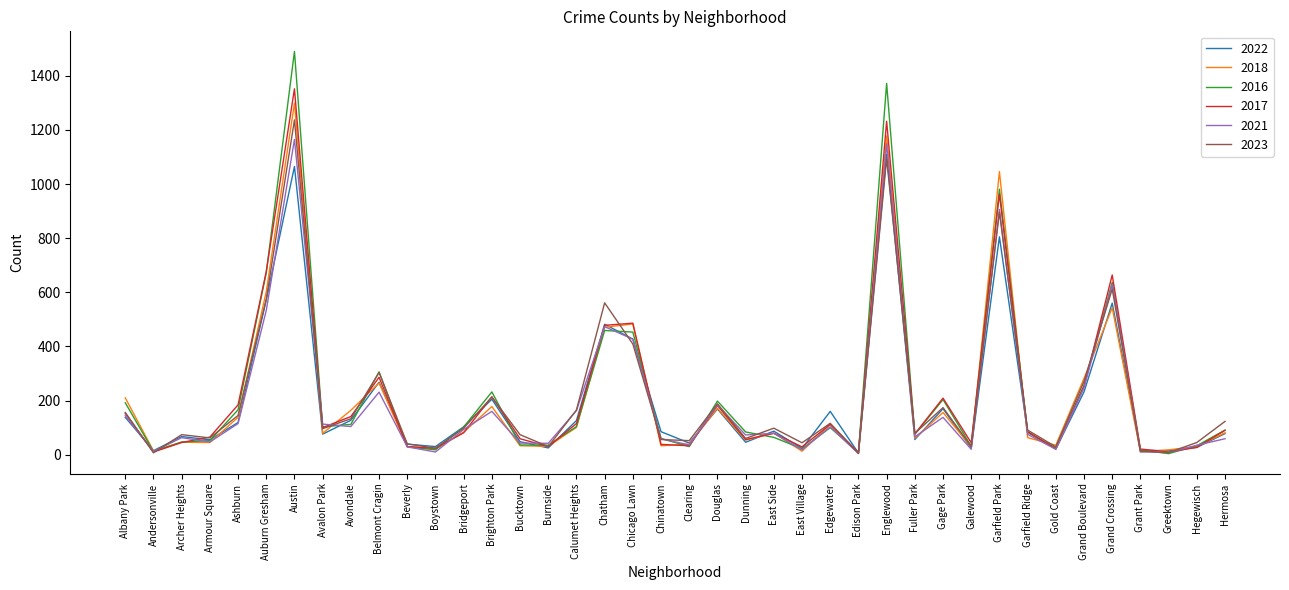

The value of 2016 at Bridgeport is 164. True or false?

False